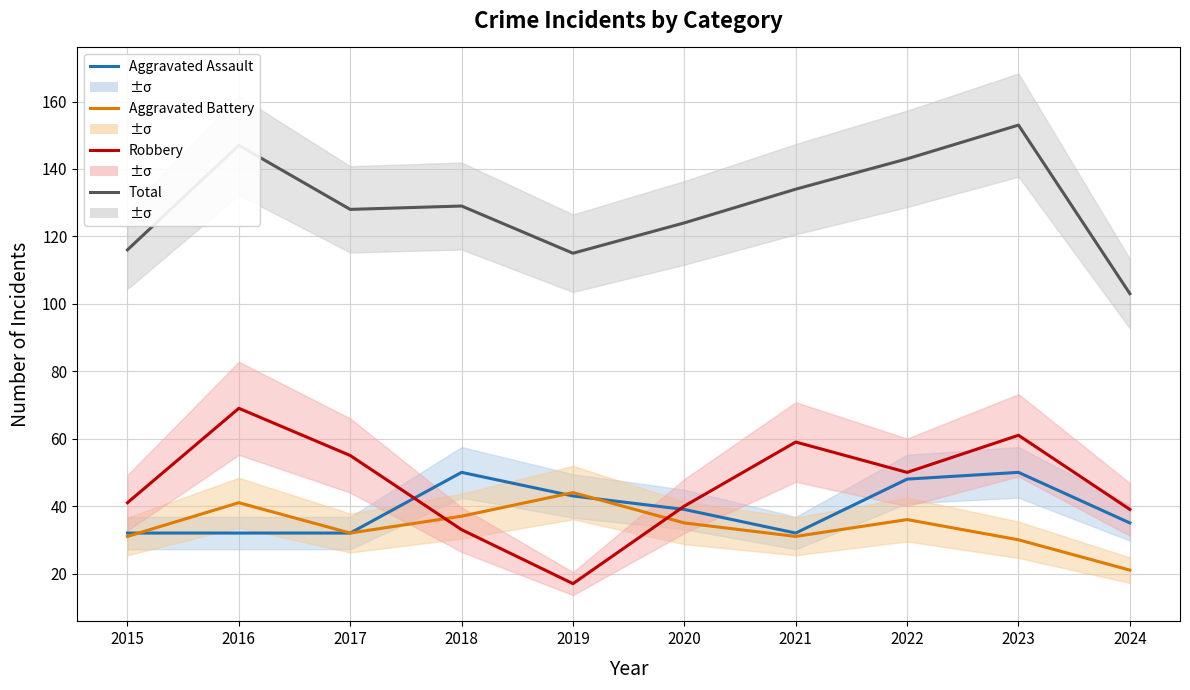

Rank the series by their maximum value, from lowest to highest.

Aggravated Battery, Aggravated Assault, Robbery, Total